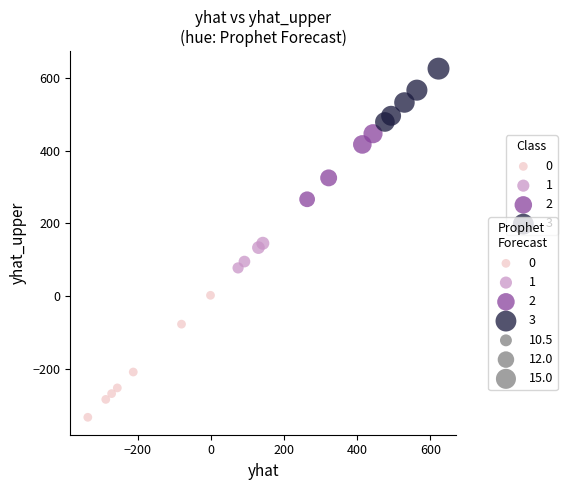

Which series contains the highest Y value?

3